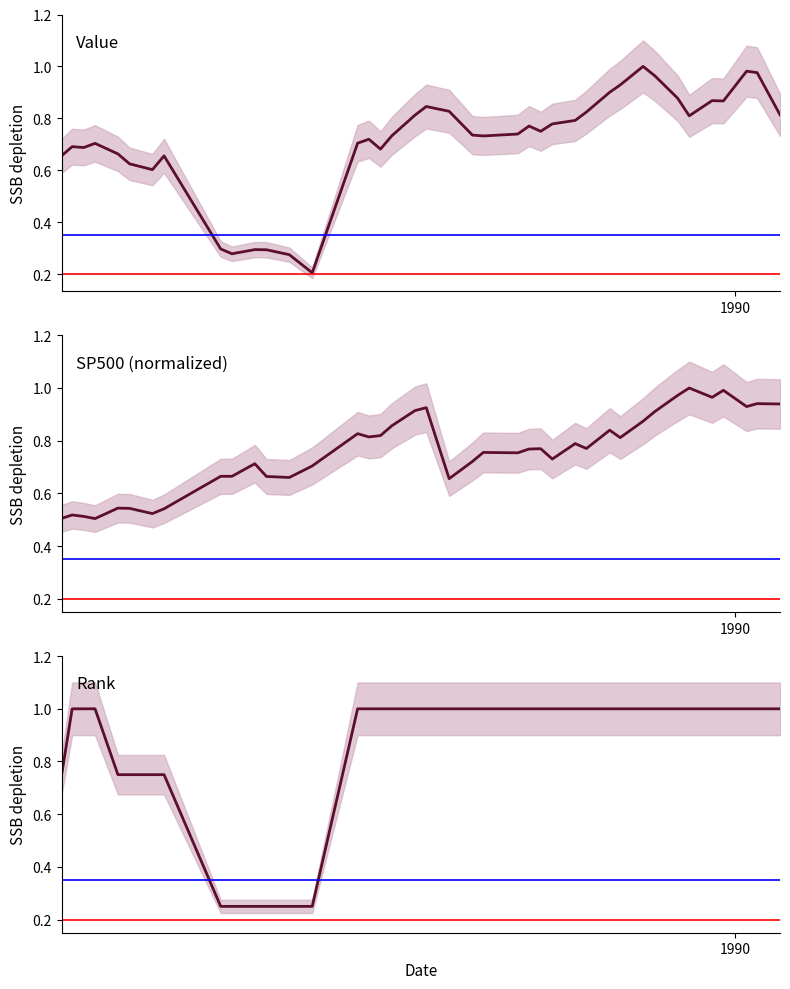

Which series has the largest total across all categories?

rank